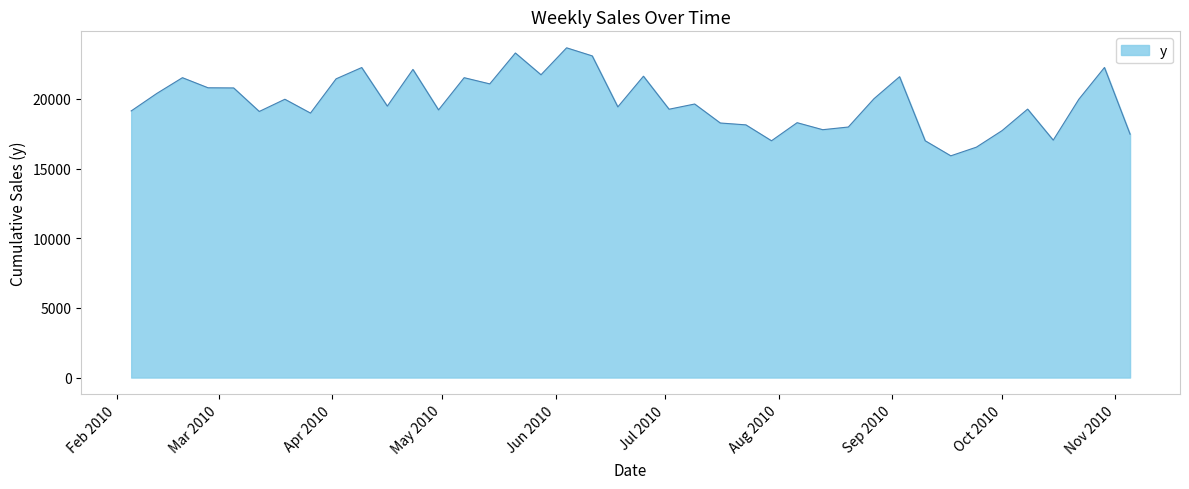

What is the difference between the maximum and minimum values?

7752.5